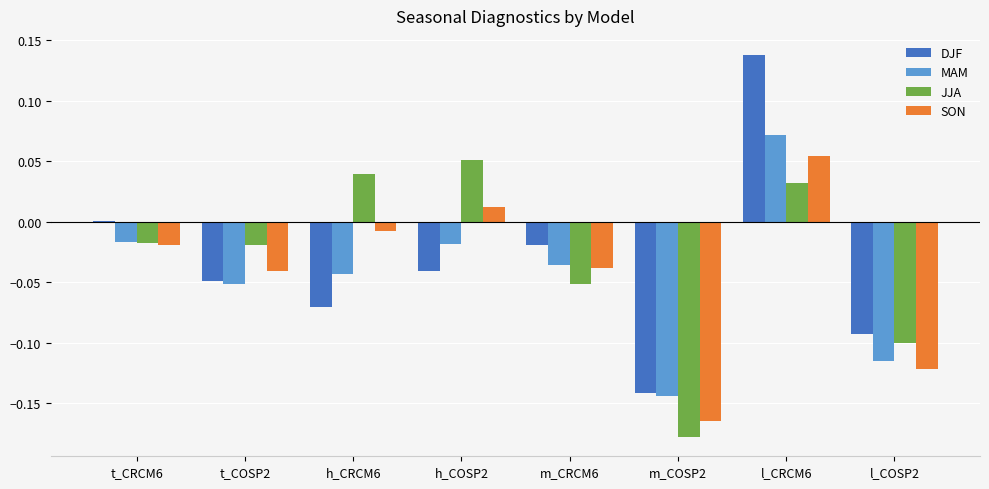

True or false: MAM has a value of -0.0 at h_CRCM6.

True